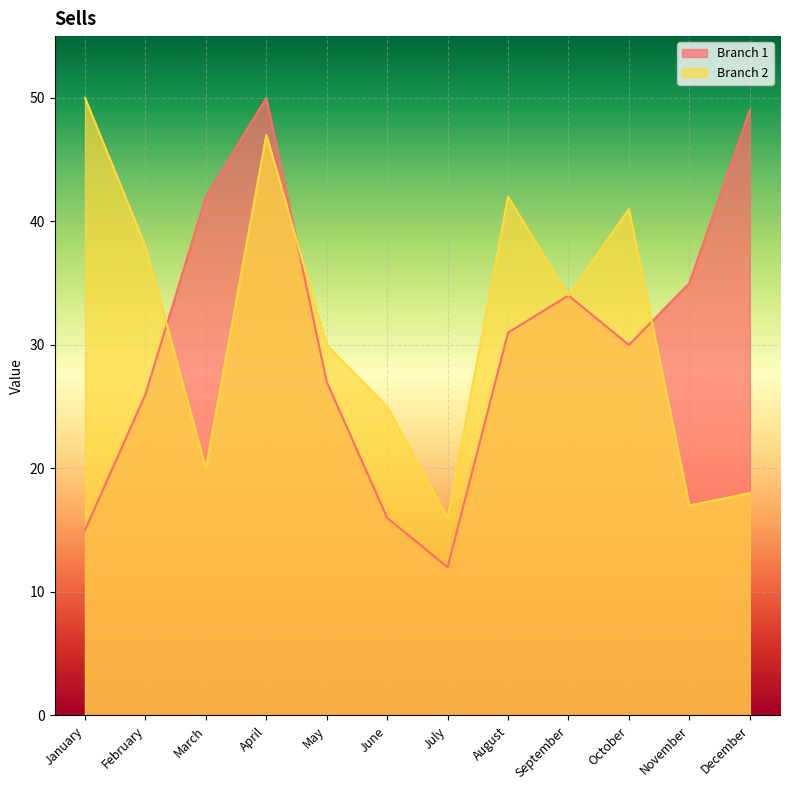

At which label does Branch 2 reach its peak?

January